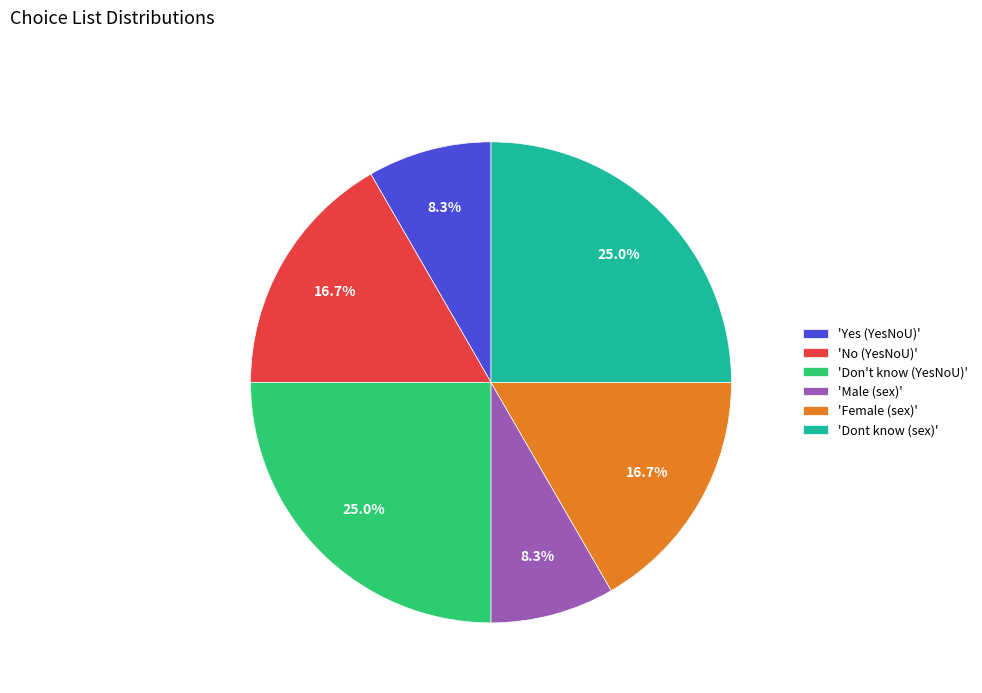

What is the total percentage of 'Don't know (YesNoU)' and 'Female (sex)'?

41.7%